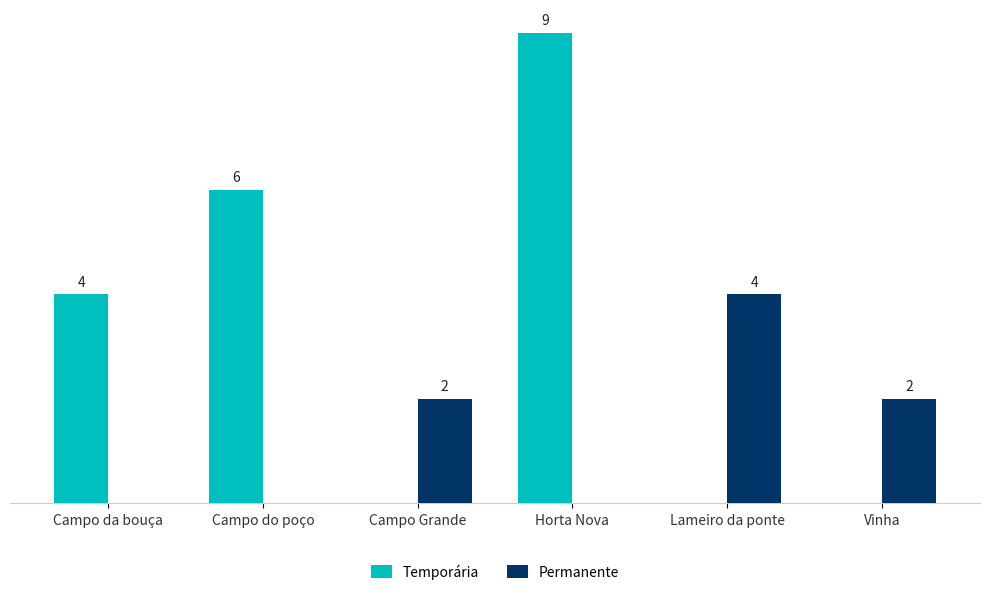

Which series has the largest total across all categories?

Temporária